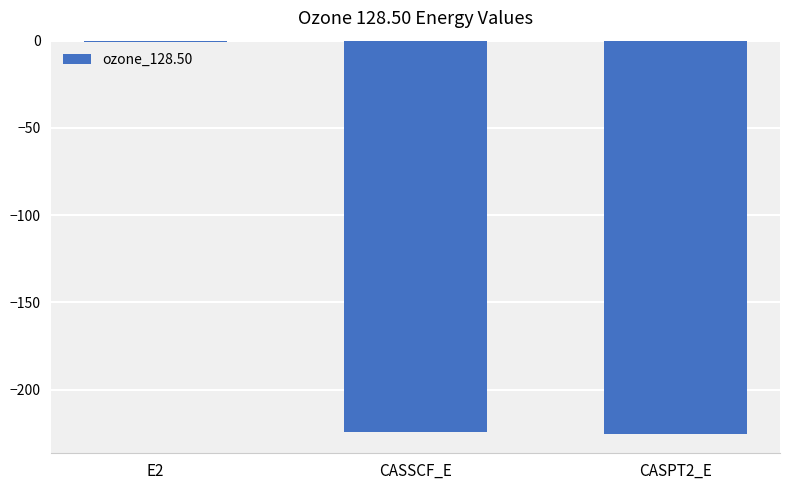

The value at CASPT2_E is -68.3. True or false?

False